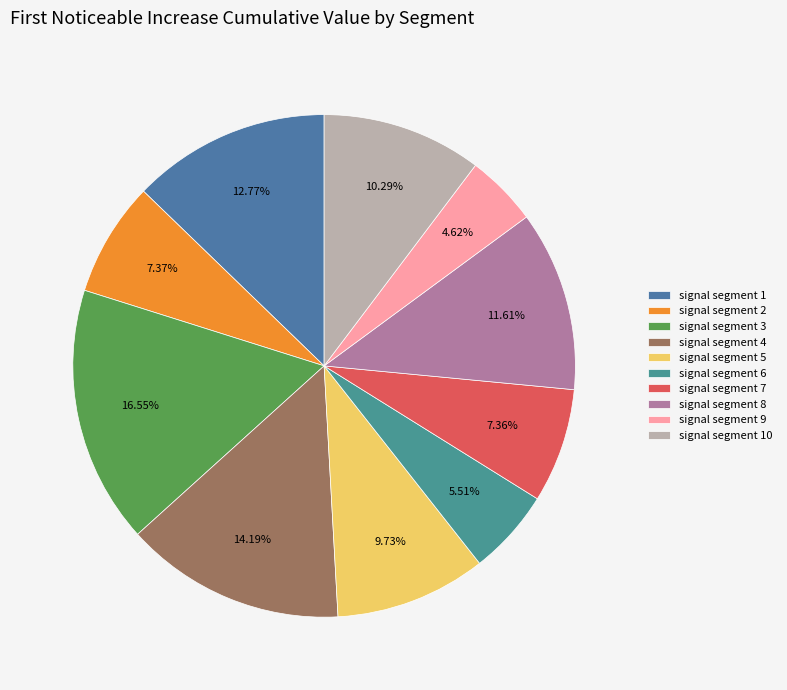

The signal segment 3 slice represents 28% of the pie. True or false?

False